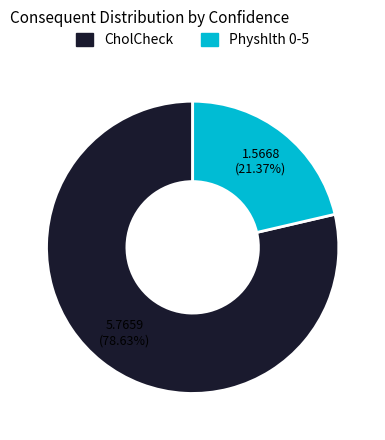

To the nearest percent, what percentage of the pie is Physhlth 0-5?

21%